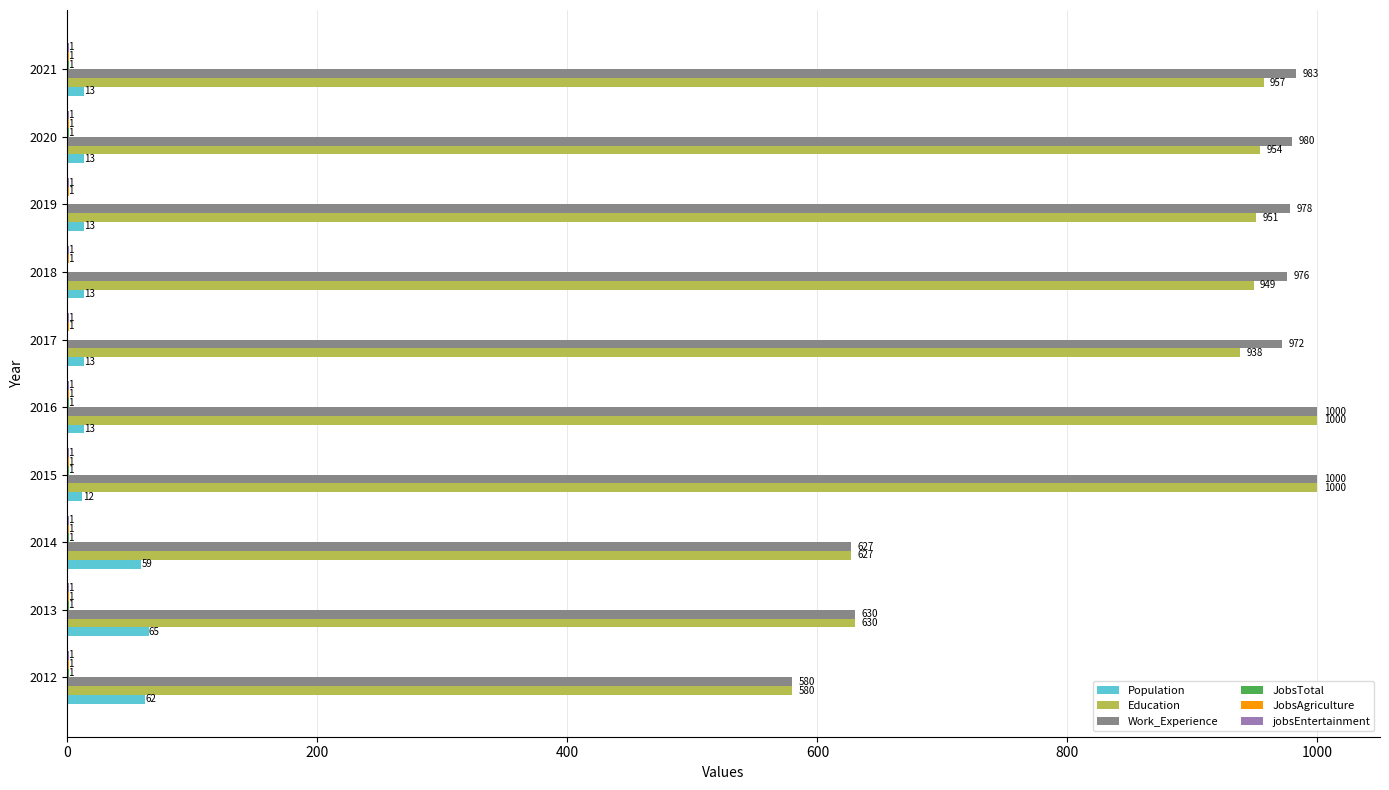

What is the highest value of the Education series?

1000